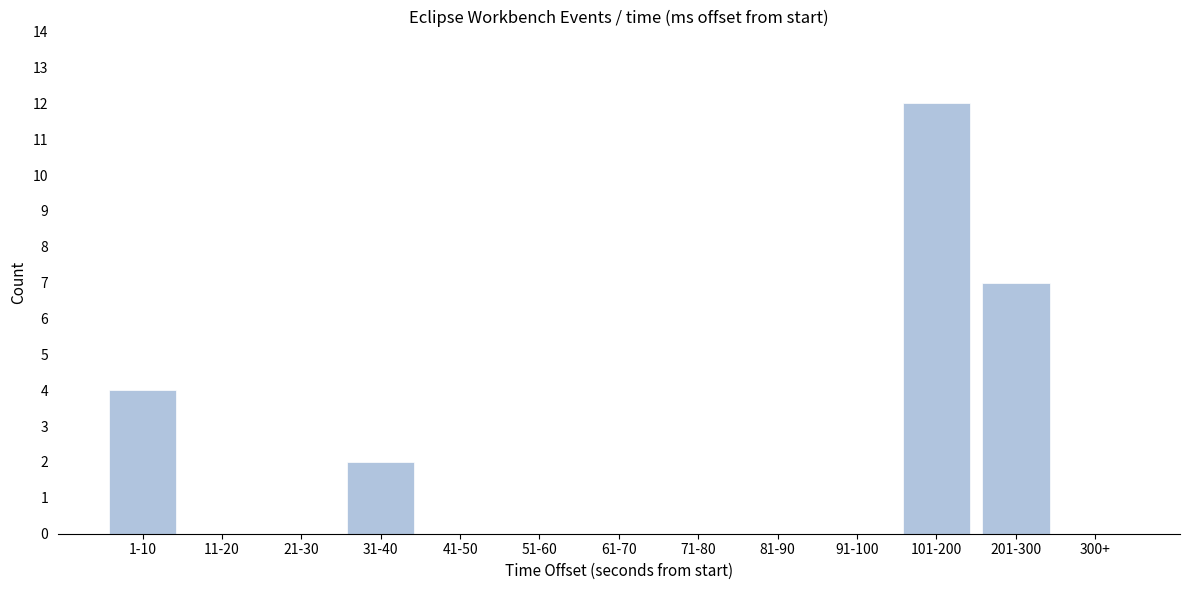

Reading left to right, extract all data points from this chart.

1-10=4	11-20=0	21-30=0	31-40=2	41-50=0	51-60=0	61-70=0	71-80=0	81-90=0	91-100=0	101-200=12	201-300=7	300+=0